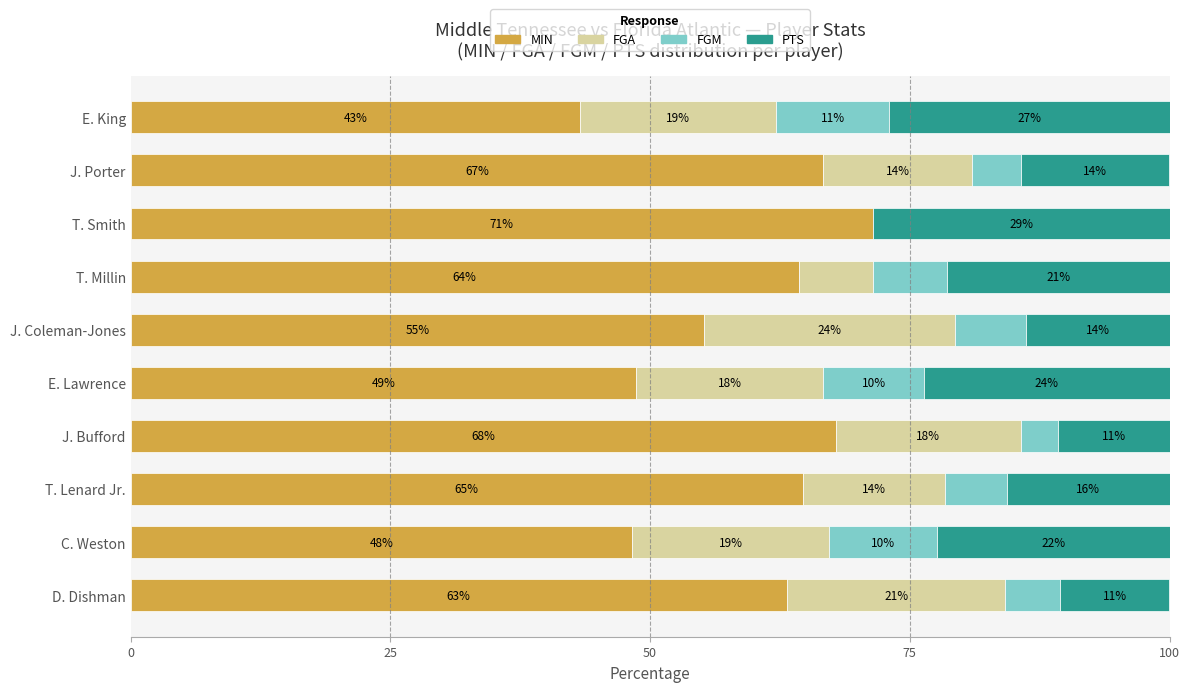

What are all the series names shown in the legend?

MIN, FGA, FGM, PTS